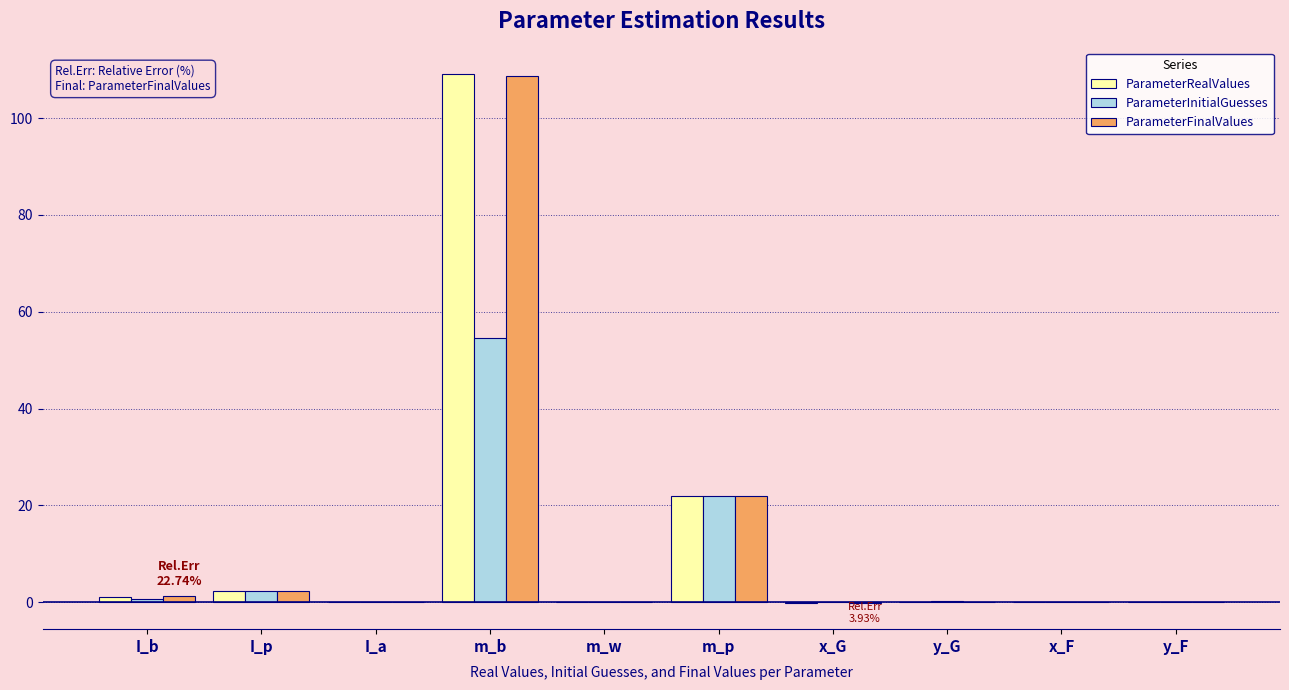

How many series are shown in this chart?

3